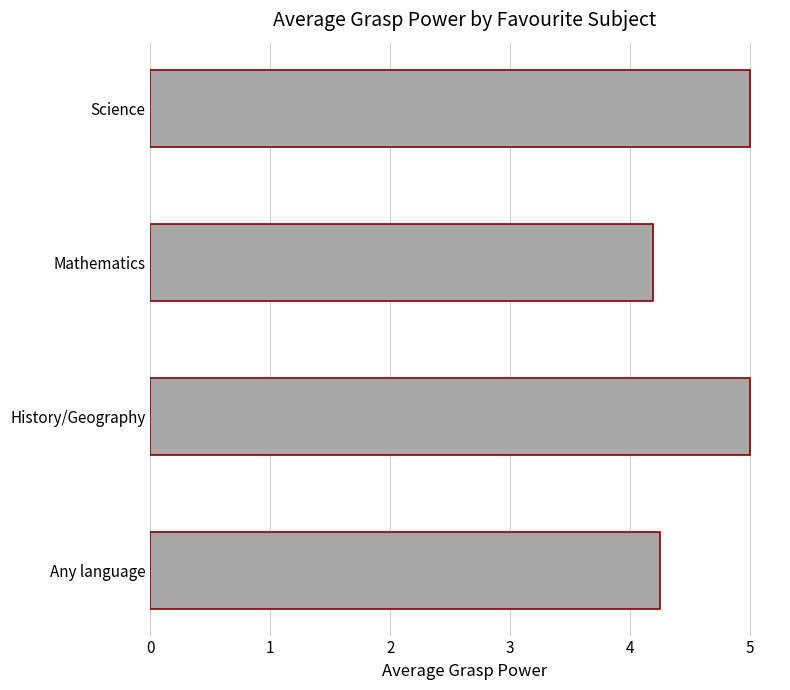

The value at Any language is 6.7. True or false?

False